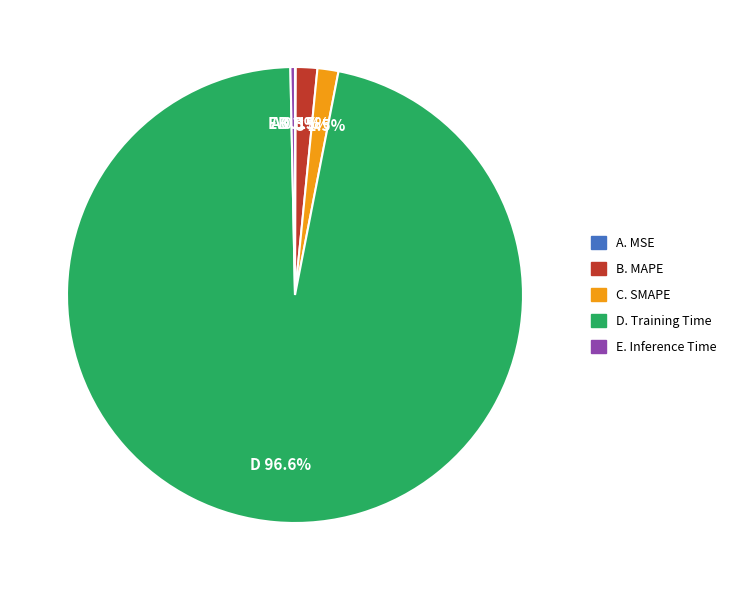

Which slice is the largest?

Training Time